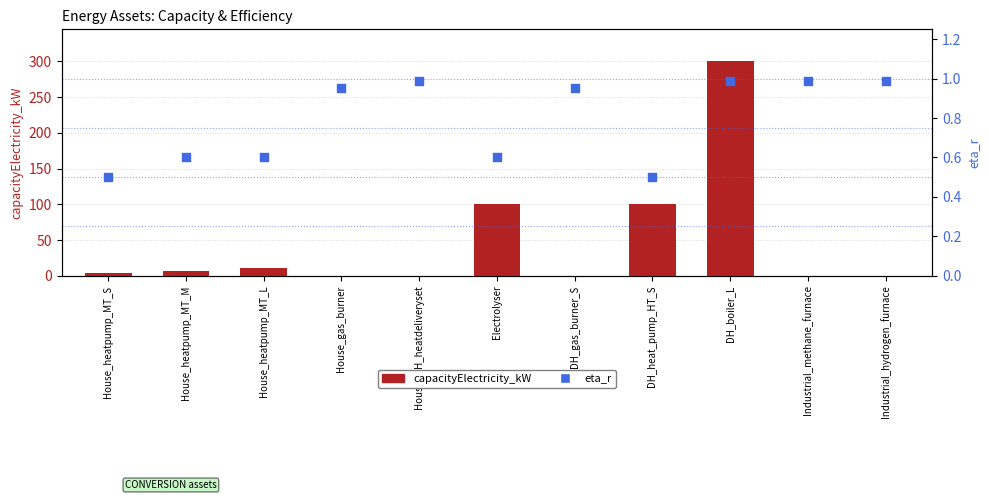

Which series contains the lowest Y value?

capacityElectricity_kW